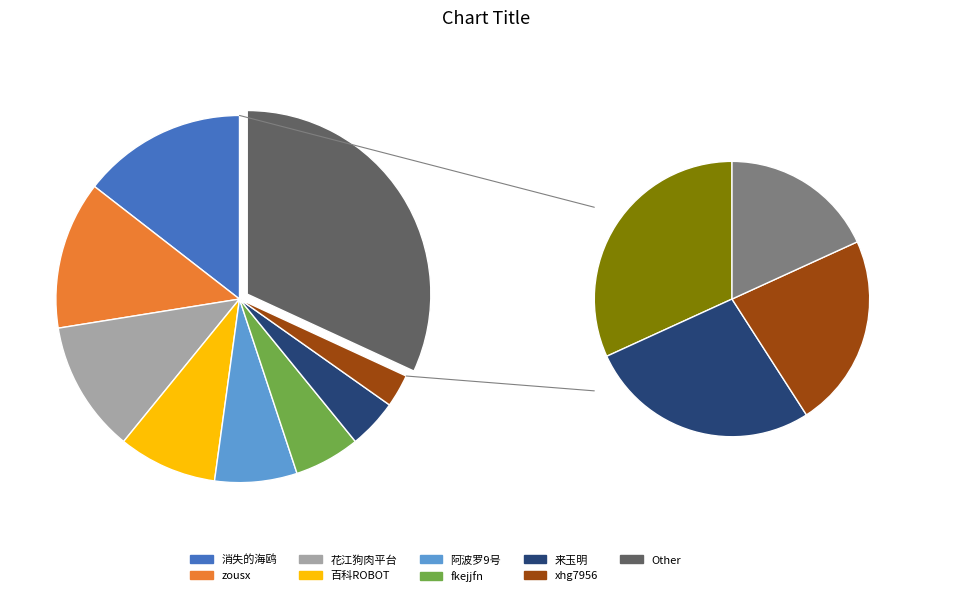

The 消失的海鸥 slice represents 14% of the pie. True or false?

True